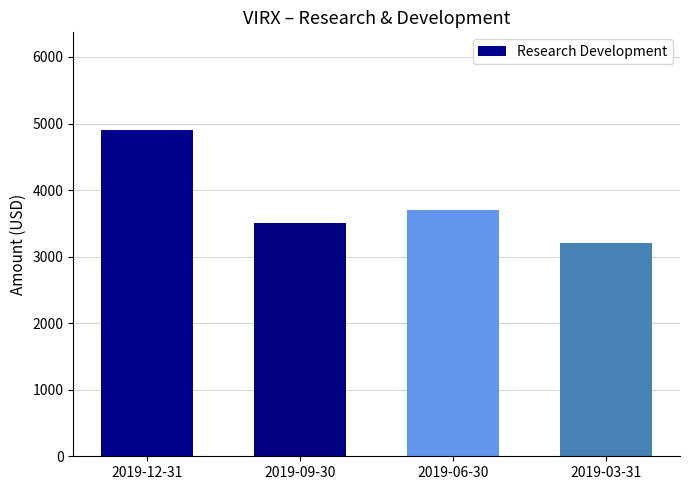

Reading left to right, transcribe all the data shown in this chart.

4900	3500	3700	3200